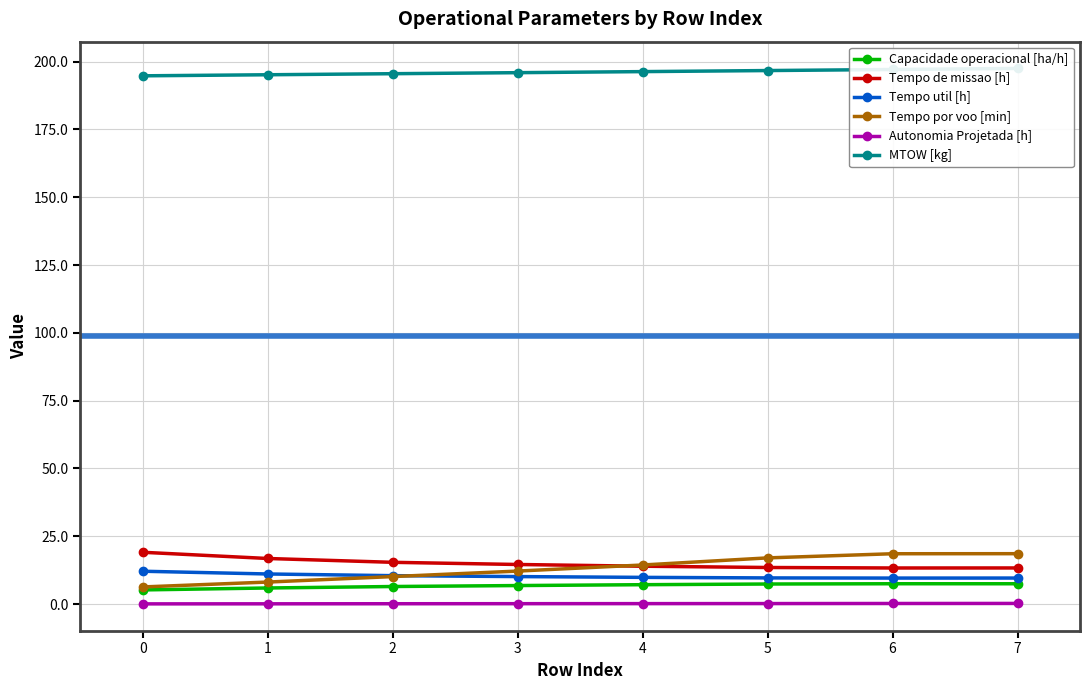

How many lines are shown in the chart?

6